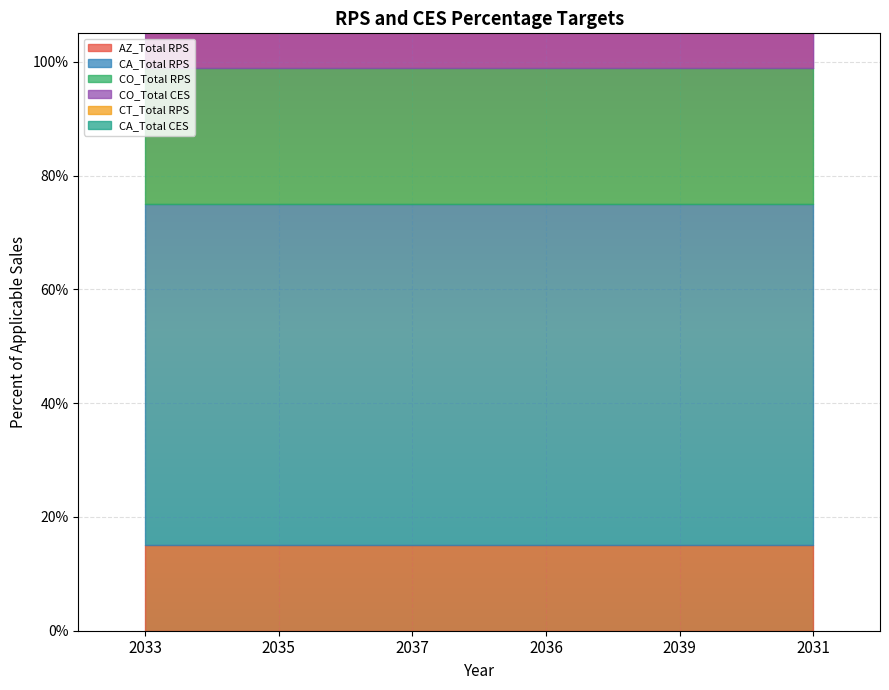

Count the CA_Total CES values in the range 0 to 1.

6